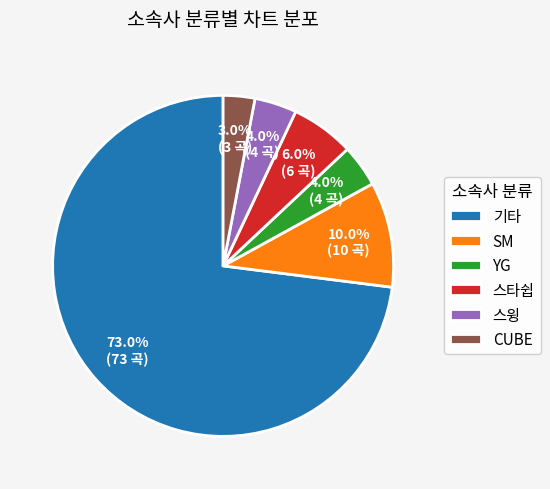

Does 기타 account for over 50% of the chart?

Yes